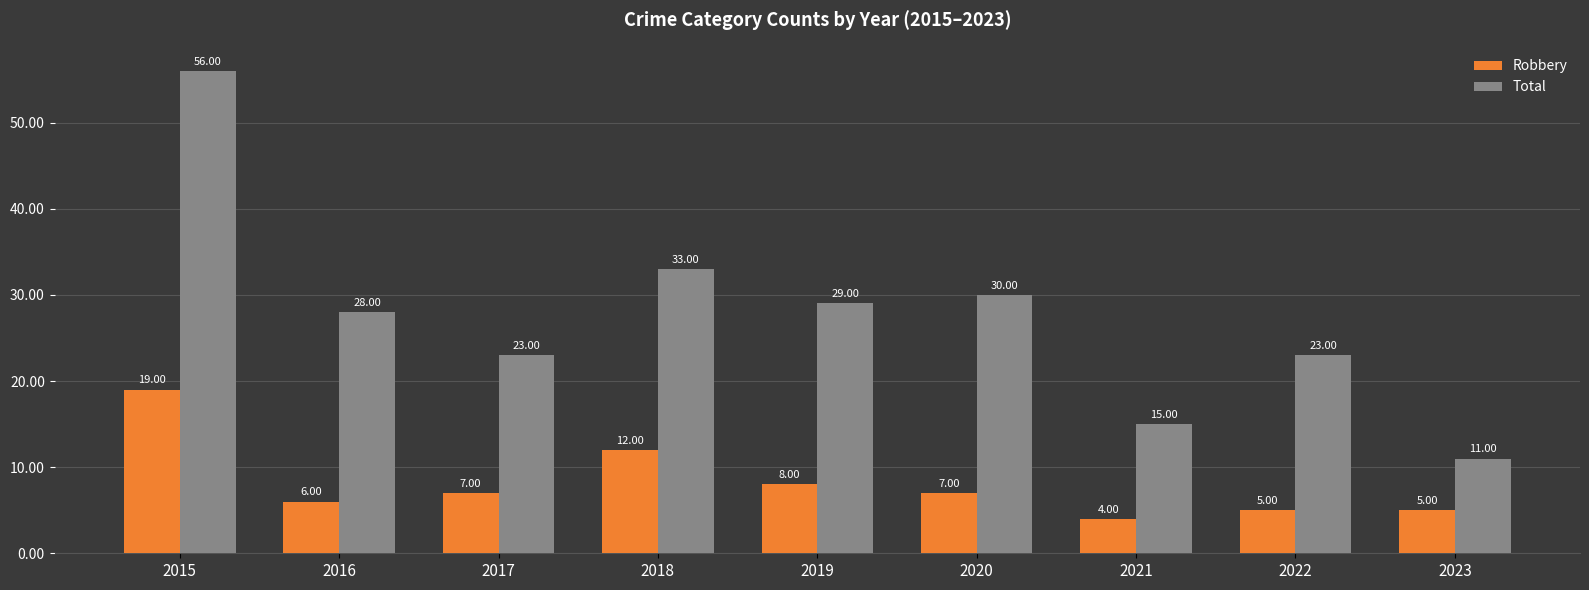

What is the total value across all series at 2015?

75